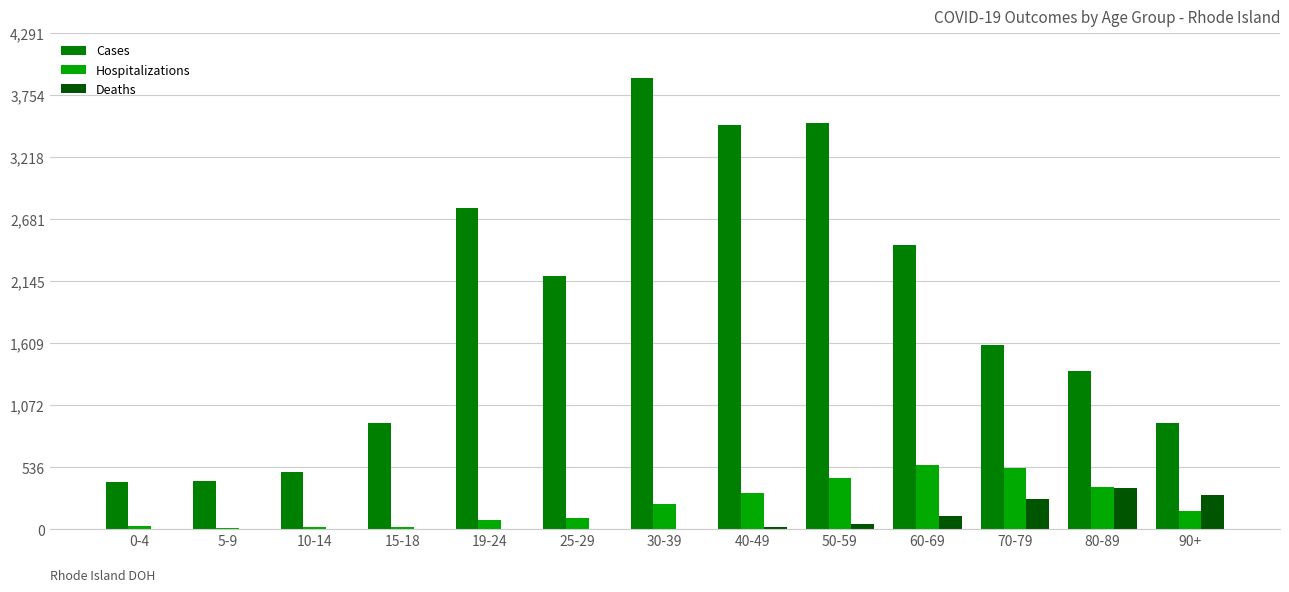

What is the maximum value for Cases?

3901